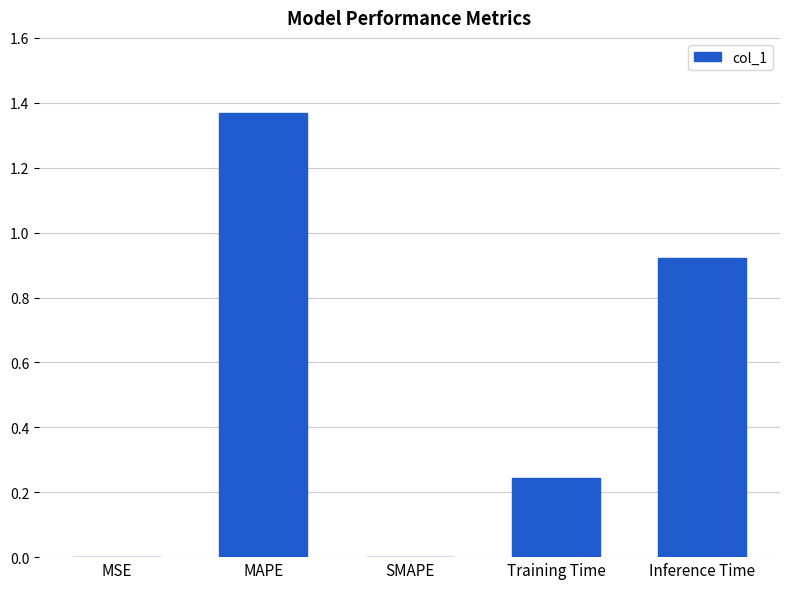

The value at MAPE is 0.9. True or false?

False